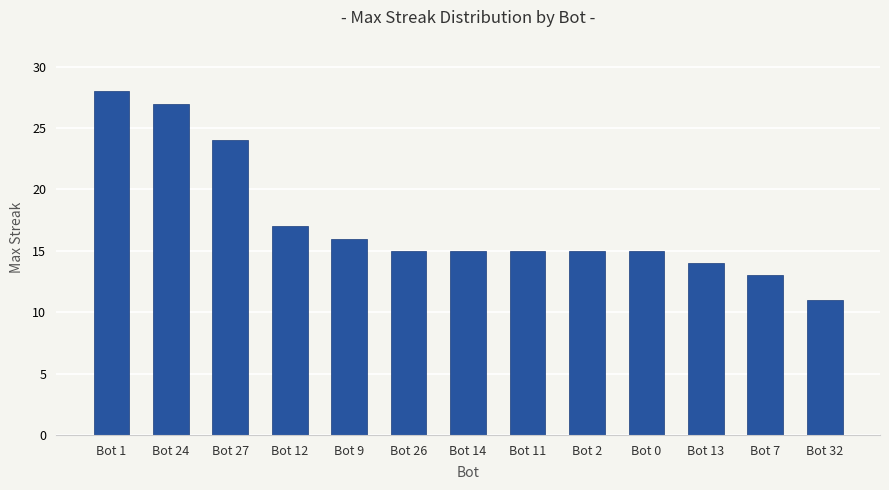

Which category has the lowest value across all series?

Bot 32